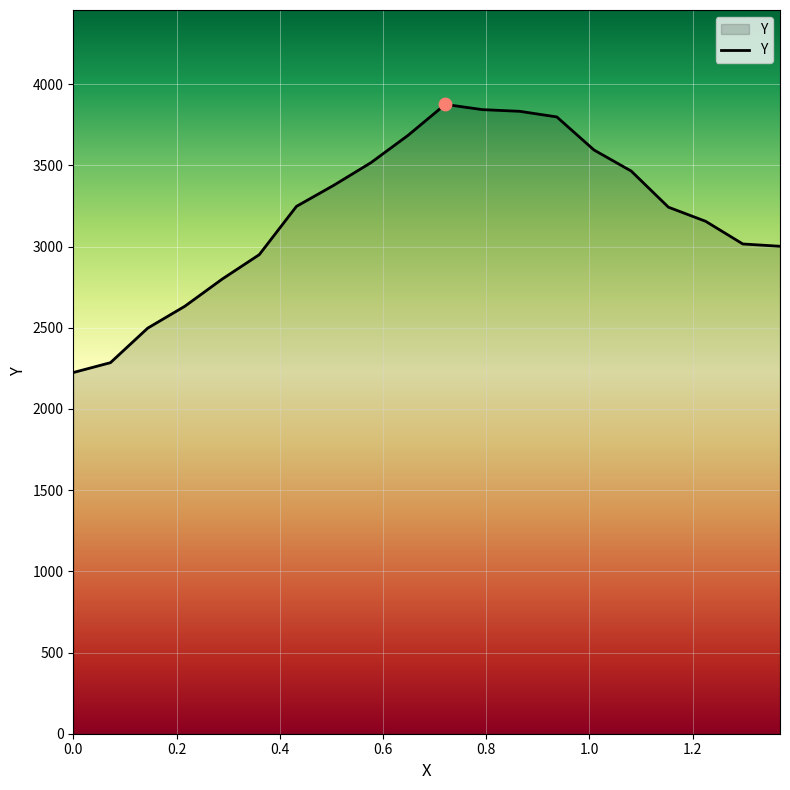

What is the smallest value displayed?

2224.0